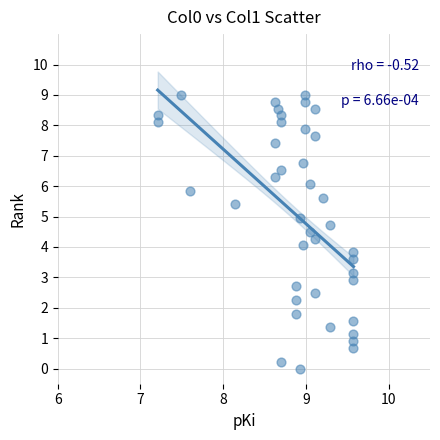

What is the range of Y values (max minus min)?

9.0